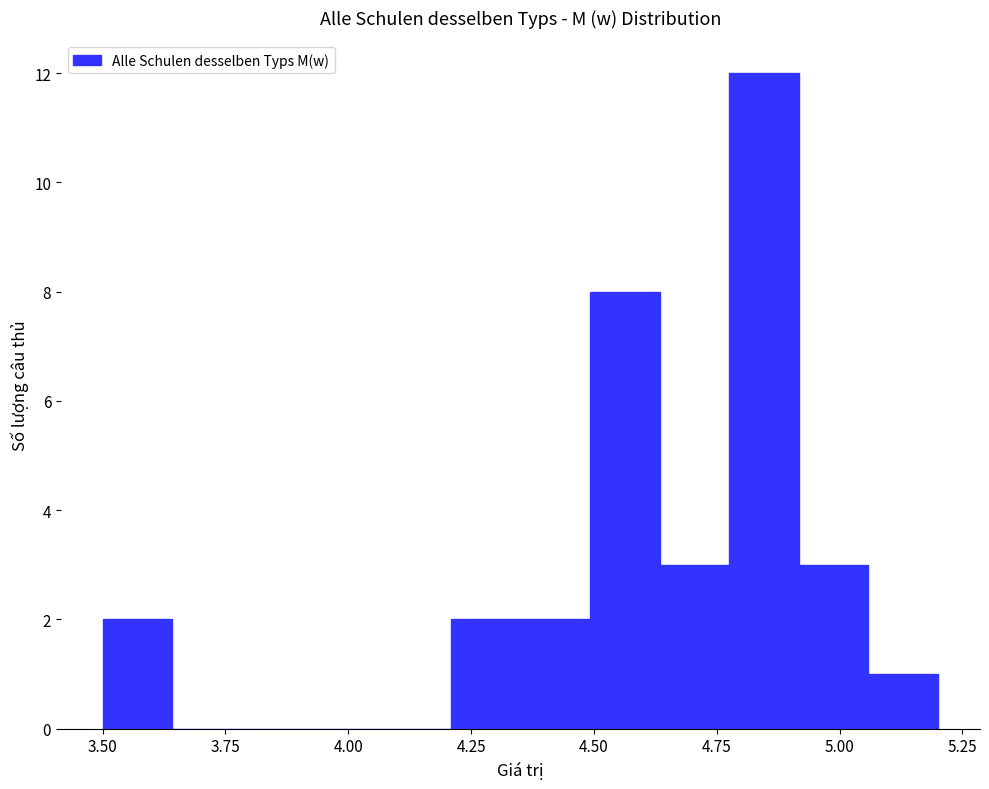

Around what value on the x-axis is the tallest bar? Give the approximate position of its centre, as read against the axis.

4.85